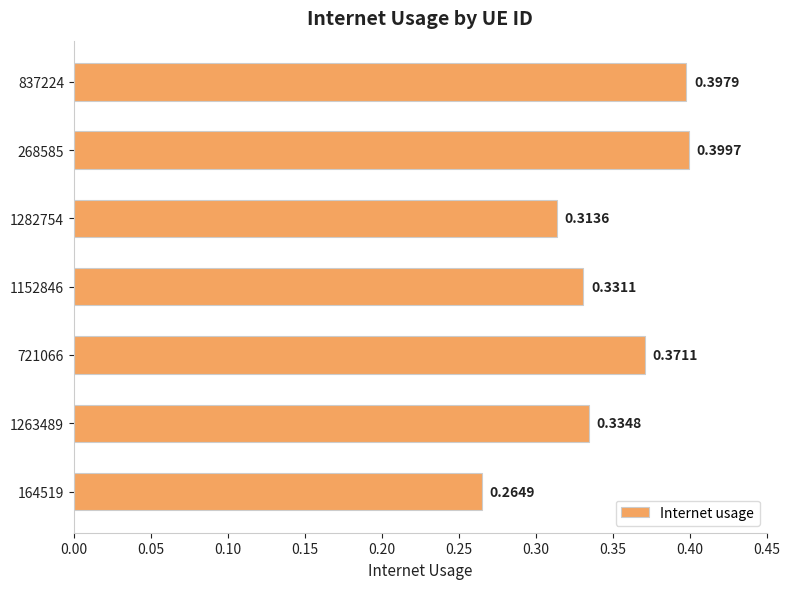

List the labels in order of value, smallest first.

164519, 1282754, 1152846, 1263489, 721066, 837224, 268585